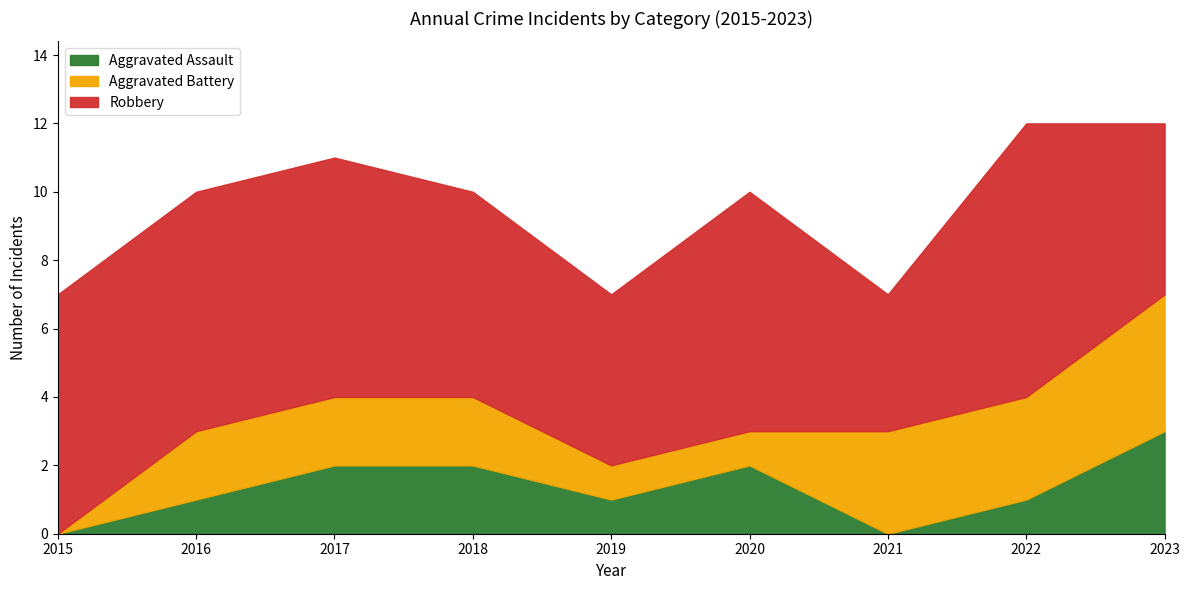

At which category is the sum across all series the highest?

2022